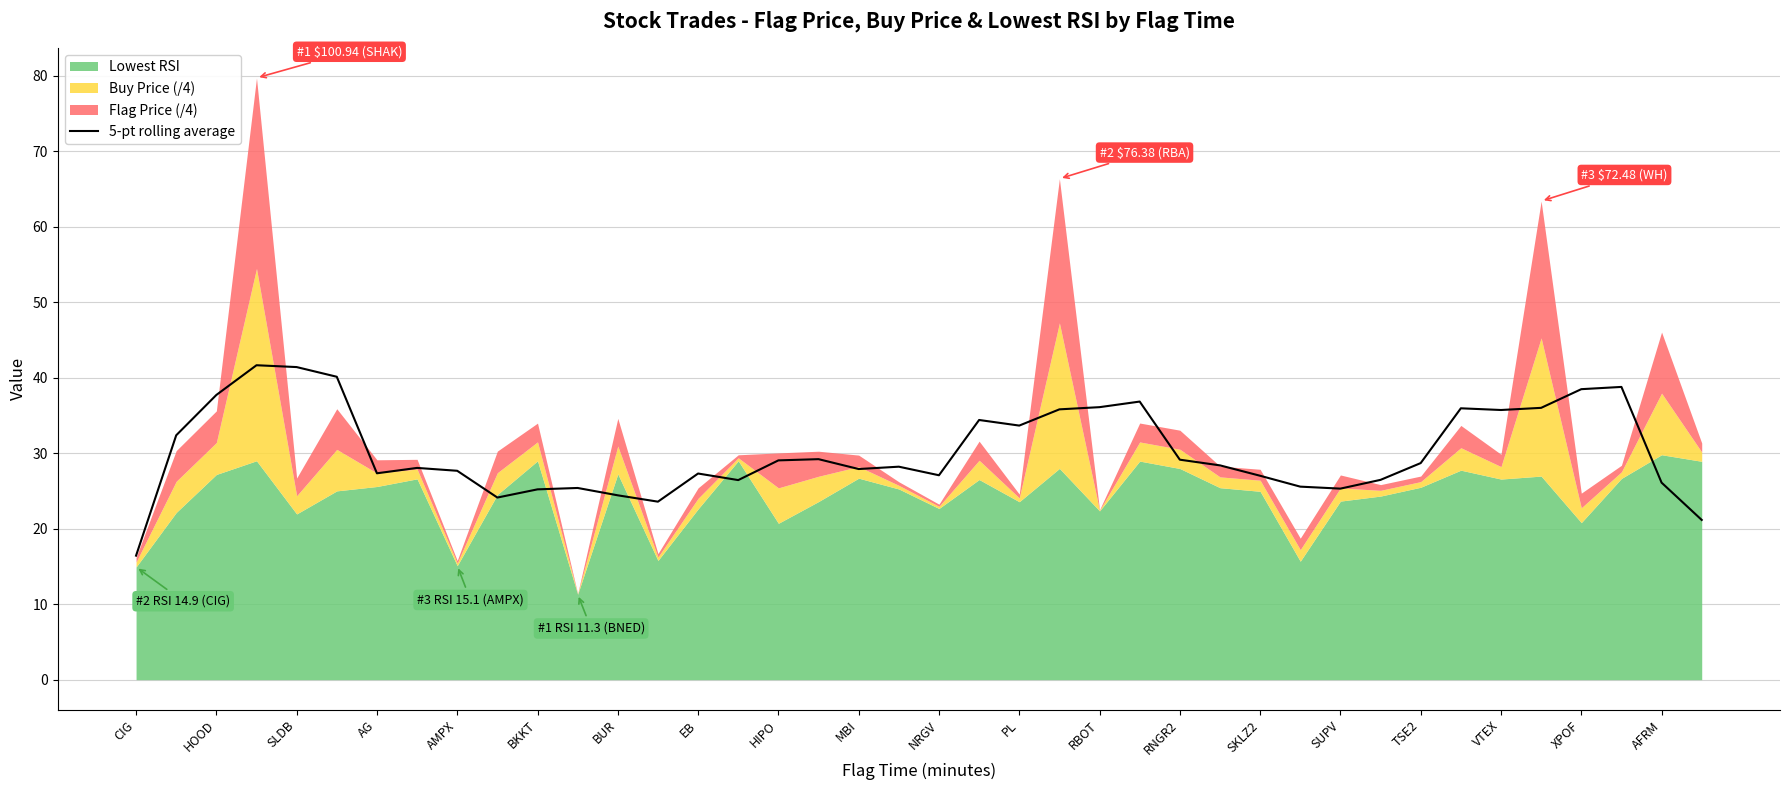

True or false: 5-pt rolling average has a value of 41.1 at RNGR2.

False